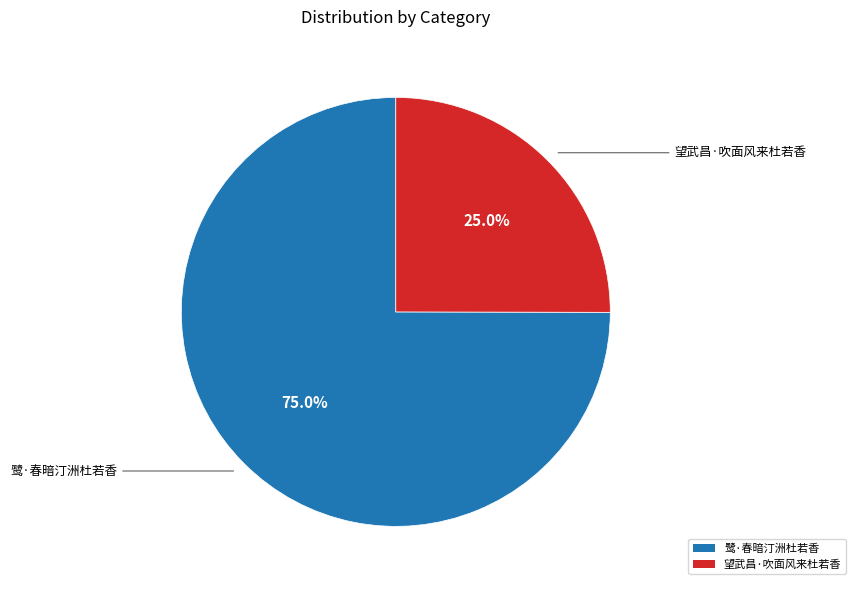

Which category has the smallest portion of the pie?

望武昌·吹面风来杜若香